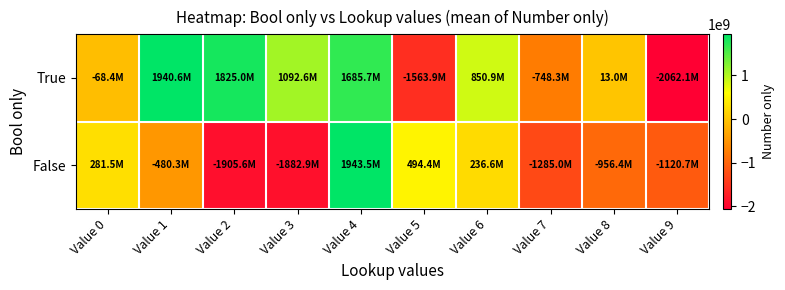

Which series has the largest total across all categories?

True